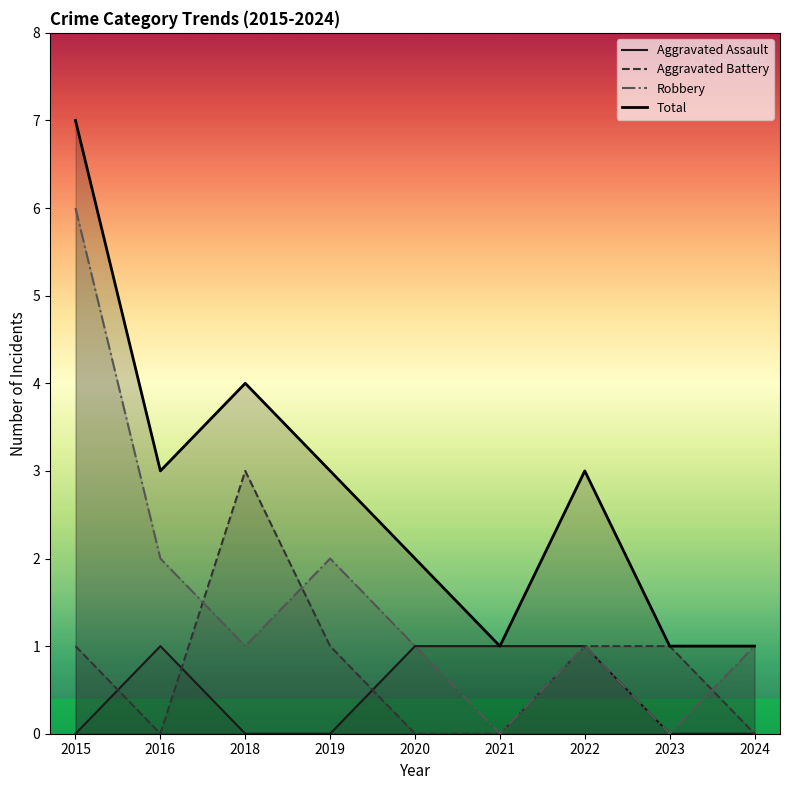

True or false: Aggravated Battery has a value of 1 at 2023.

True